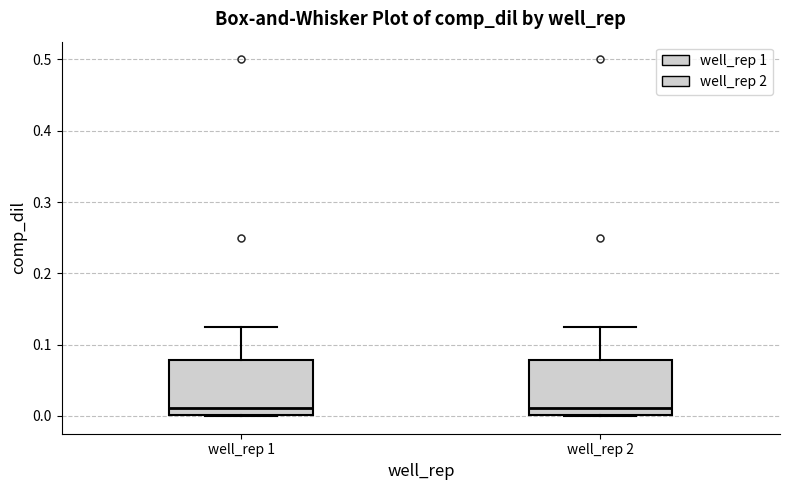

Reading left to right, read every box against the y-axis: the position of its median line, the range the box covers, and the ends of its whiskers. The values are not printed on the chart, so give them approximately, as read against the axis.

well_rep 1: median 0.01, box 0.00 to 0.08, whiskers 0.00 to 0.13
well_rep 2: median 0.01, box 0.00 to 0.08, whiskers 0.00 to 0.13